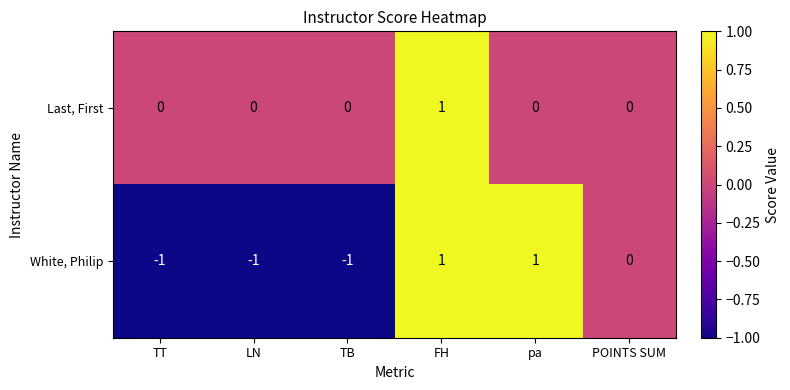

Which category has the highest value in the Last, First series?

FH